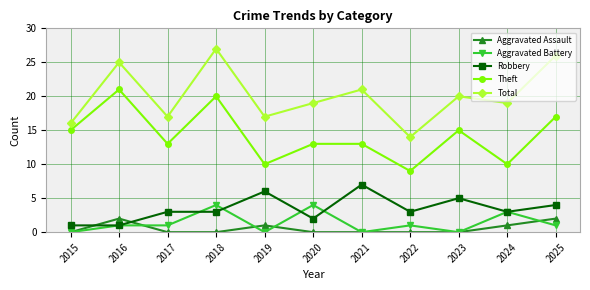

True or false: Aggravated Assault and Theft intersect in this chart.

False